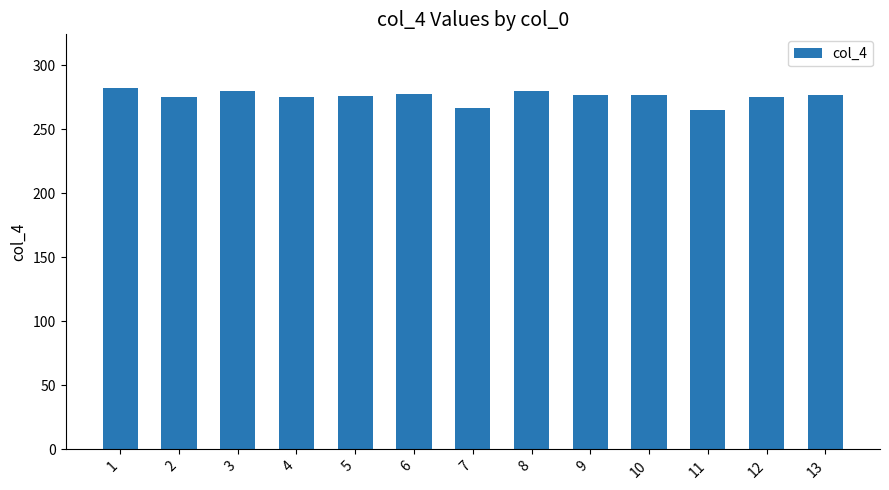

How many data points are less than 277?

6